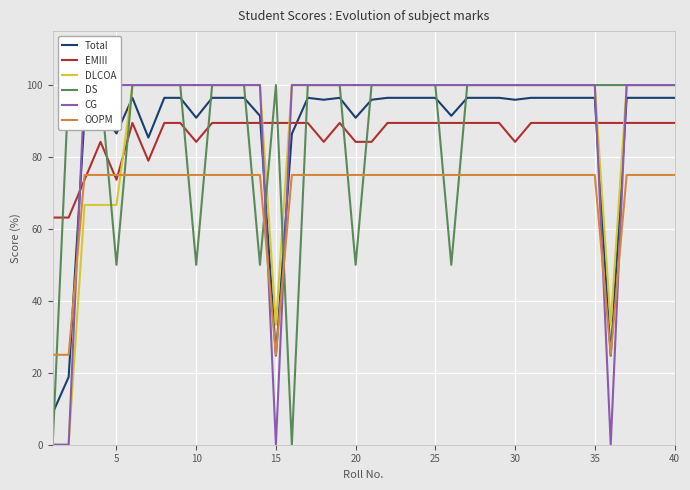

How many times do EMIII and DLCOA cross each other?

5